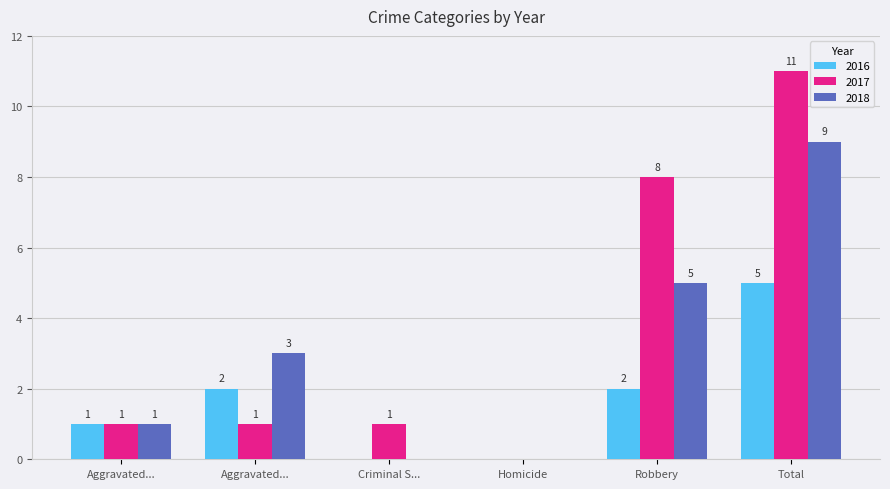

Reading left to right, extract all data points from this chart.

2016: Aggravated...=1	Aggravated...=2	Criminal S...=0	Homicide=0	Robbery=2	Total=5
2017: Aggravated...=1	Aggravated...=1	Criminal S...=1	Homicide=0	Robbery=8	Total=11
2018: Aggravated...=1	Aggravated...=3	Criminal S...=0	Homicide=0	Robbery=5	Total=9